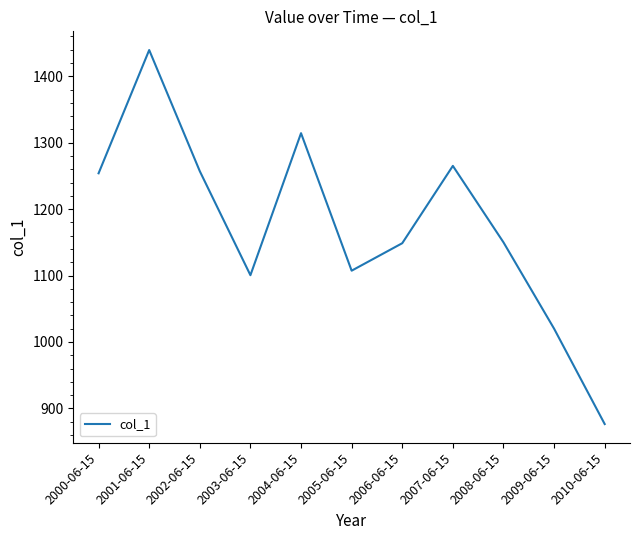

What position from the right is 2005-06-15?

6